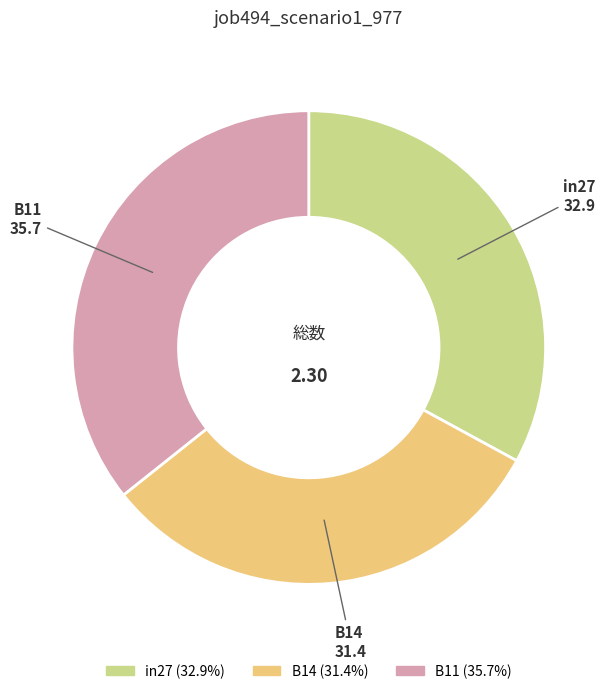

Do B11 and B14 together represent more than half of the pie?

Yes